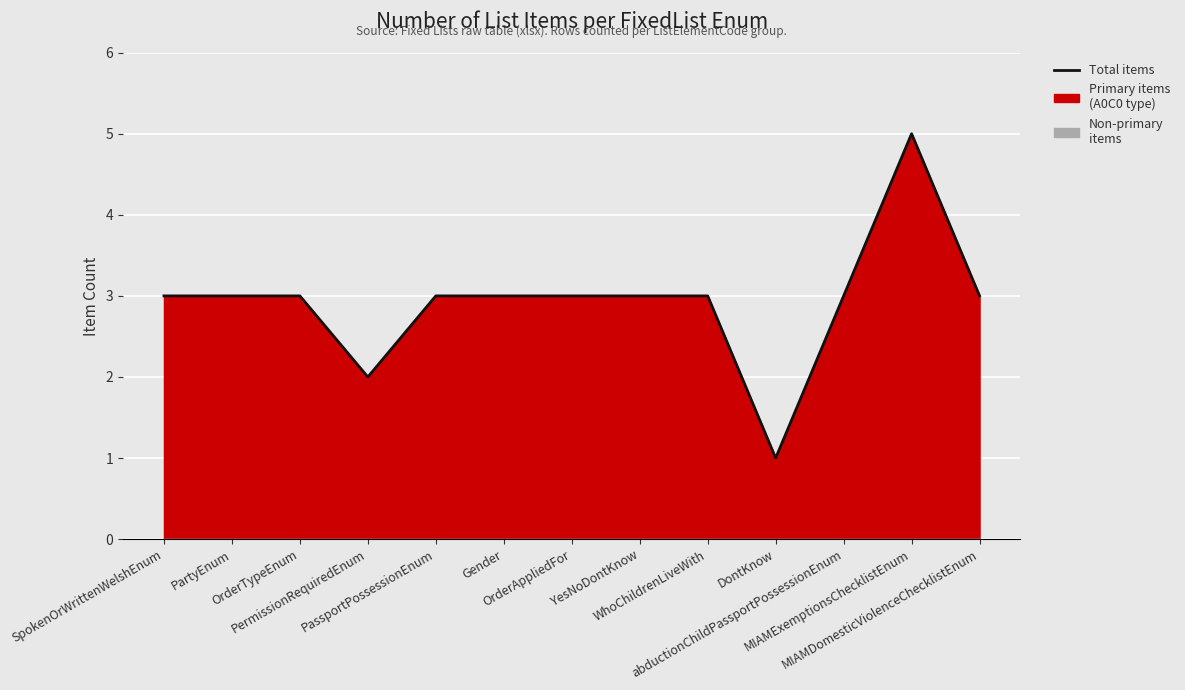

True or false: the data shows 3 at OrderTypeEnum.

True